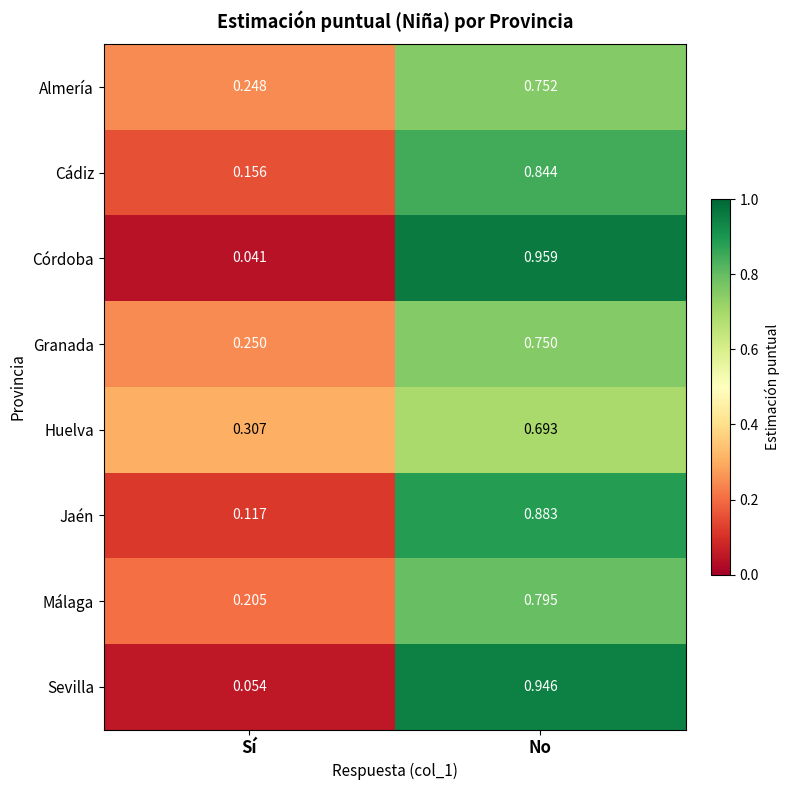

Between Sí and No, which series saw the biggest shift?

Córdoba